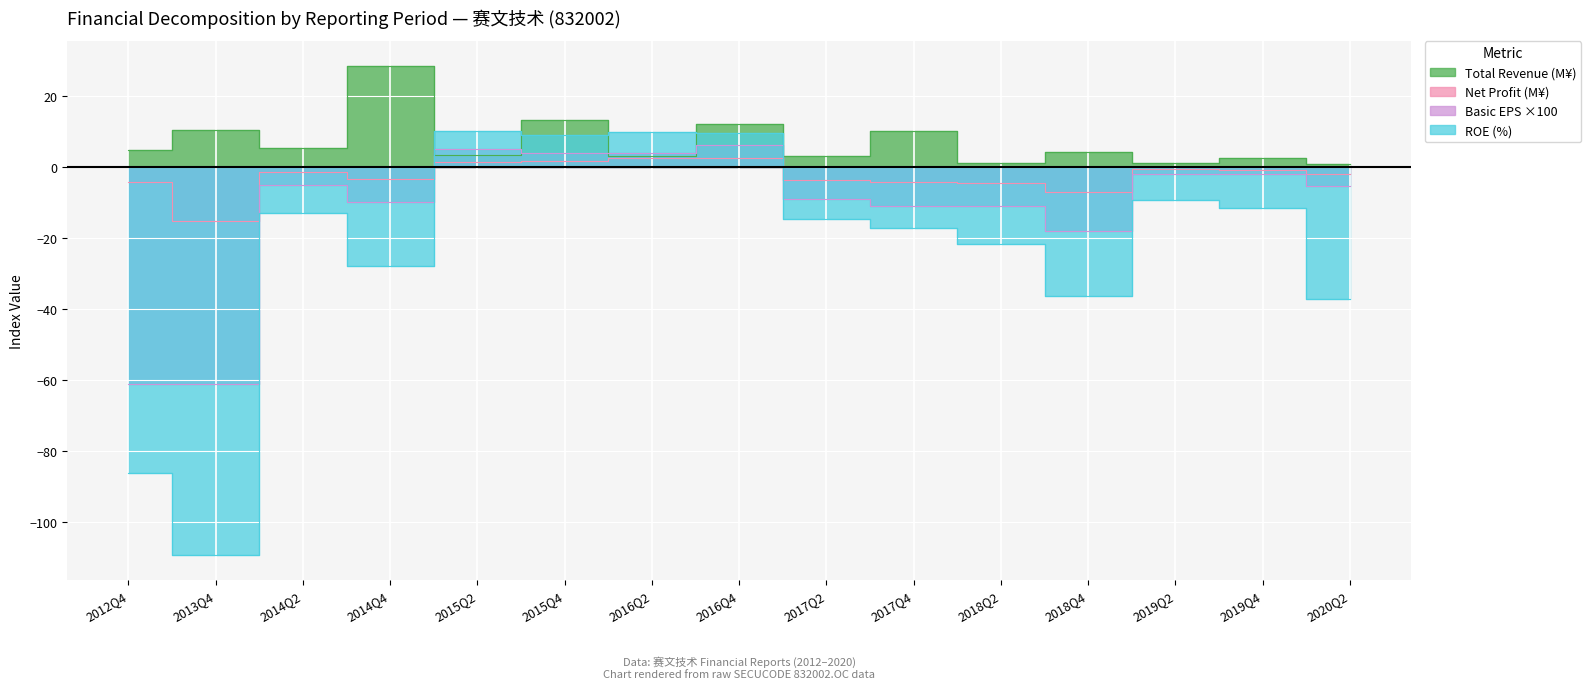

How many data points in PARENT_NETPROFIT are less than -2?

8